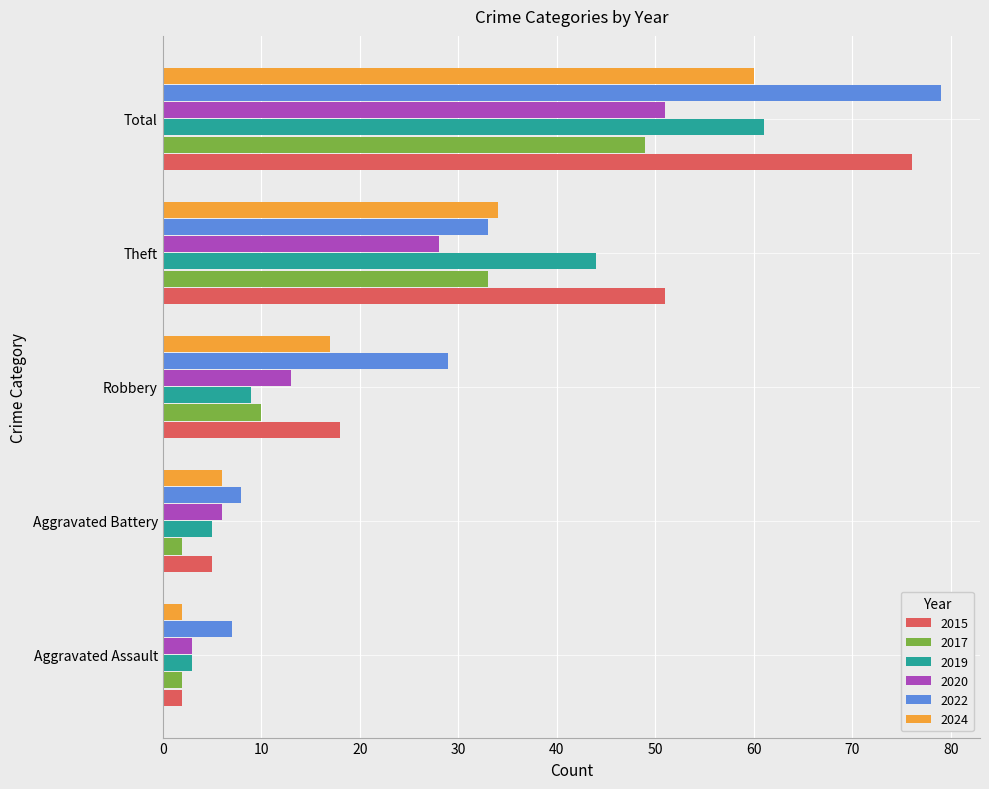

What is the difference between the maximum and minimum values in the 2017 series?

47